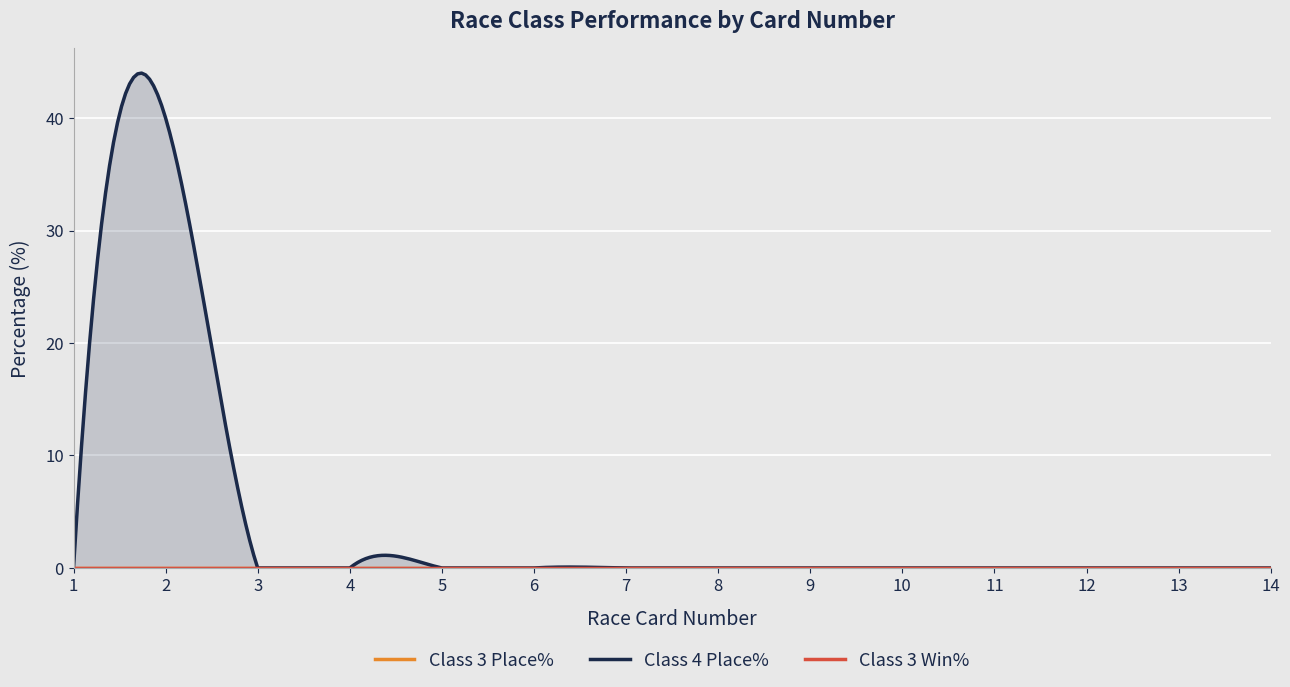

Is it true that Class 4 Place% equals 40 at 2?

True